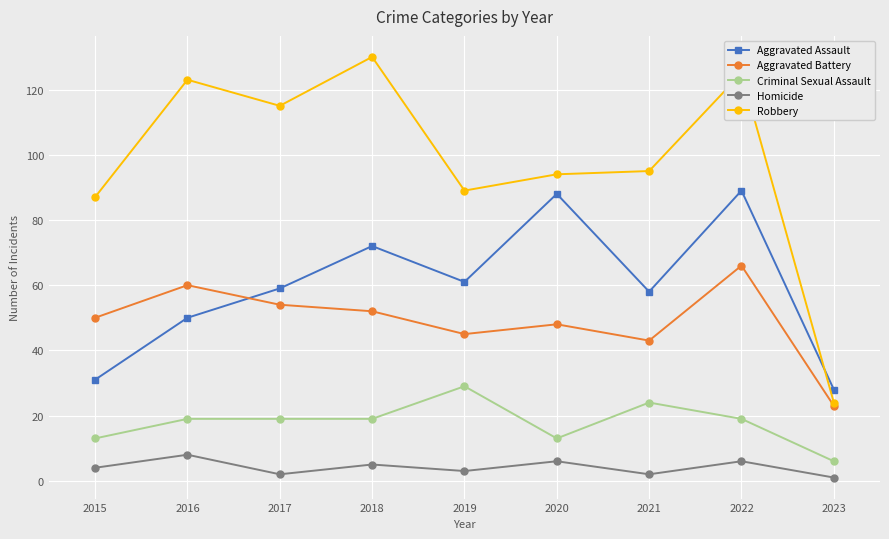

At which category does Homicide reach its first local peak?

2016